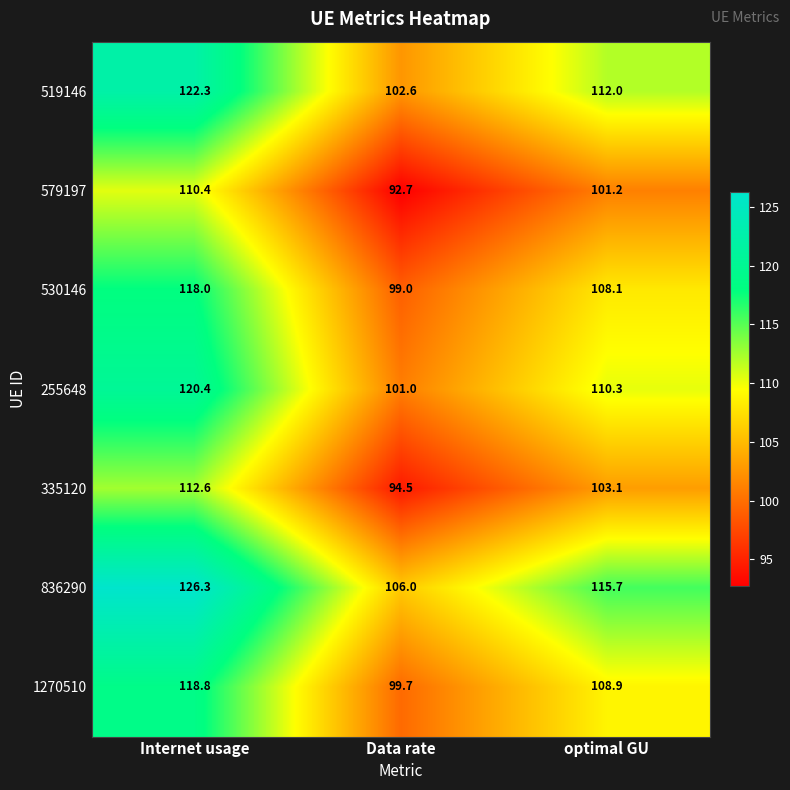

At which label does 530146 first exceed 108?

Internet usage